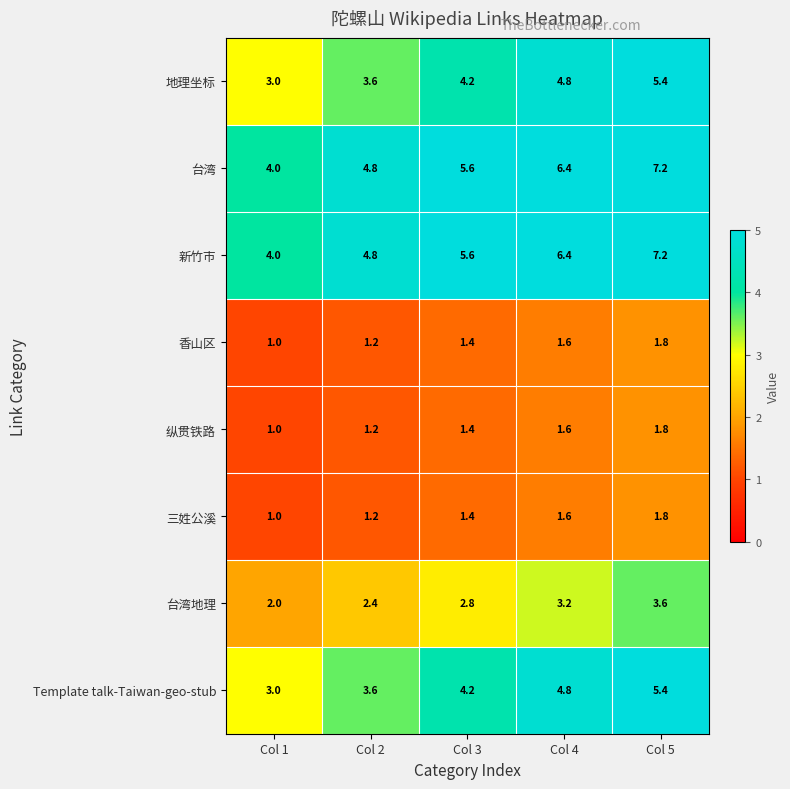

What is the total value across all series at Col 3?

26.6